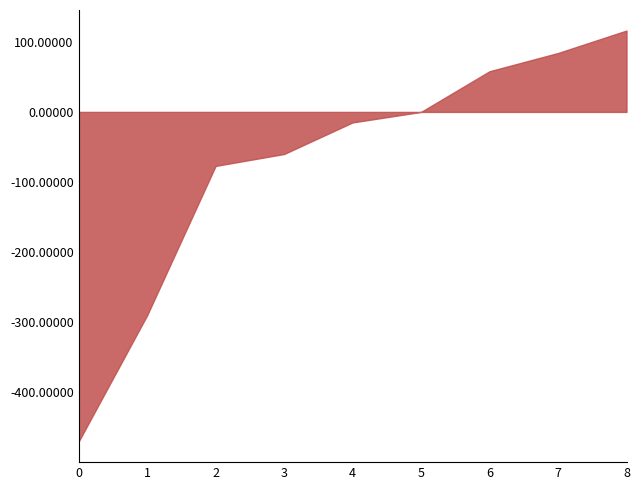

What is the change in value from 0 to 6?

+528